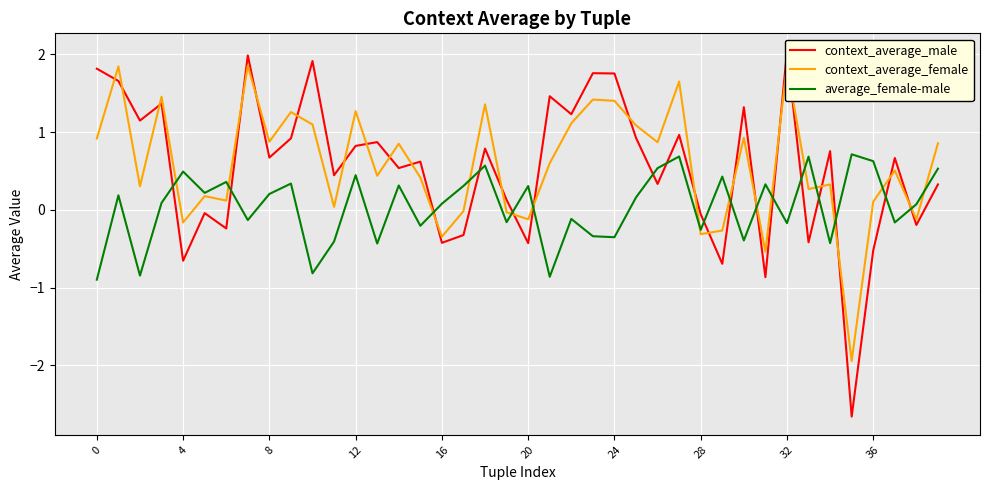

Is it true that context_average_female equals 0.5 at 27?

False